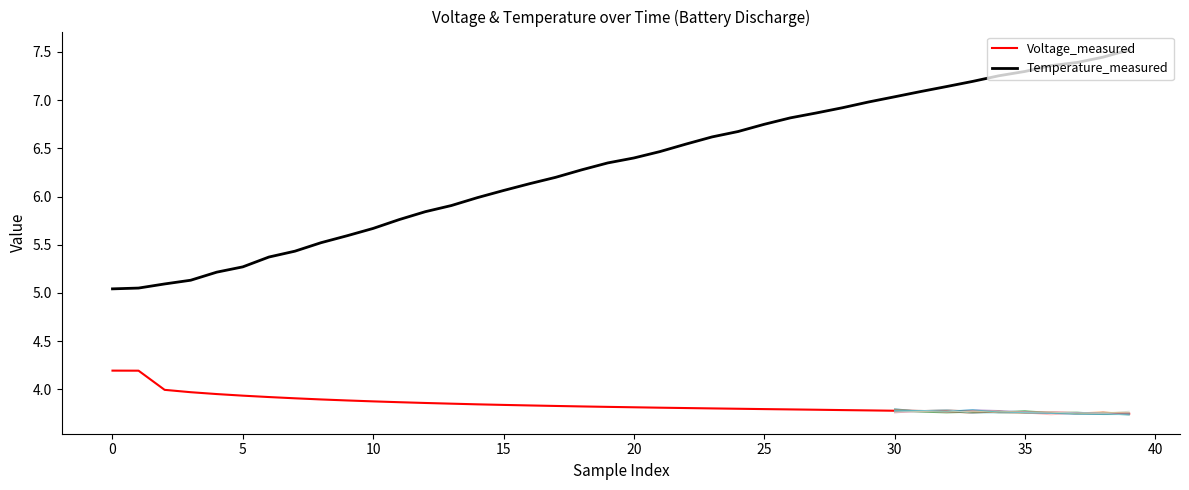

True or false: Temperature_measured and Voltage_measured intersect in this chart.

False